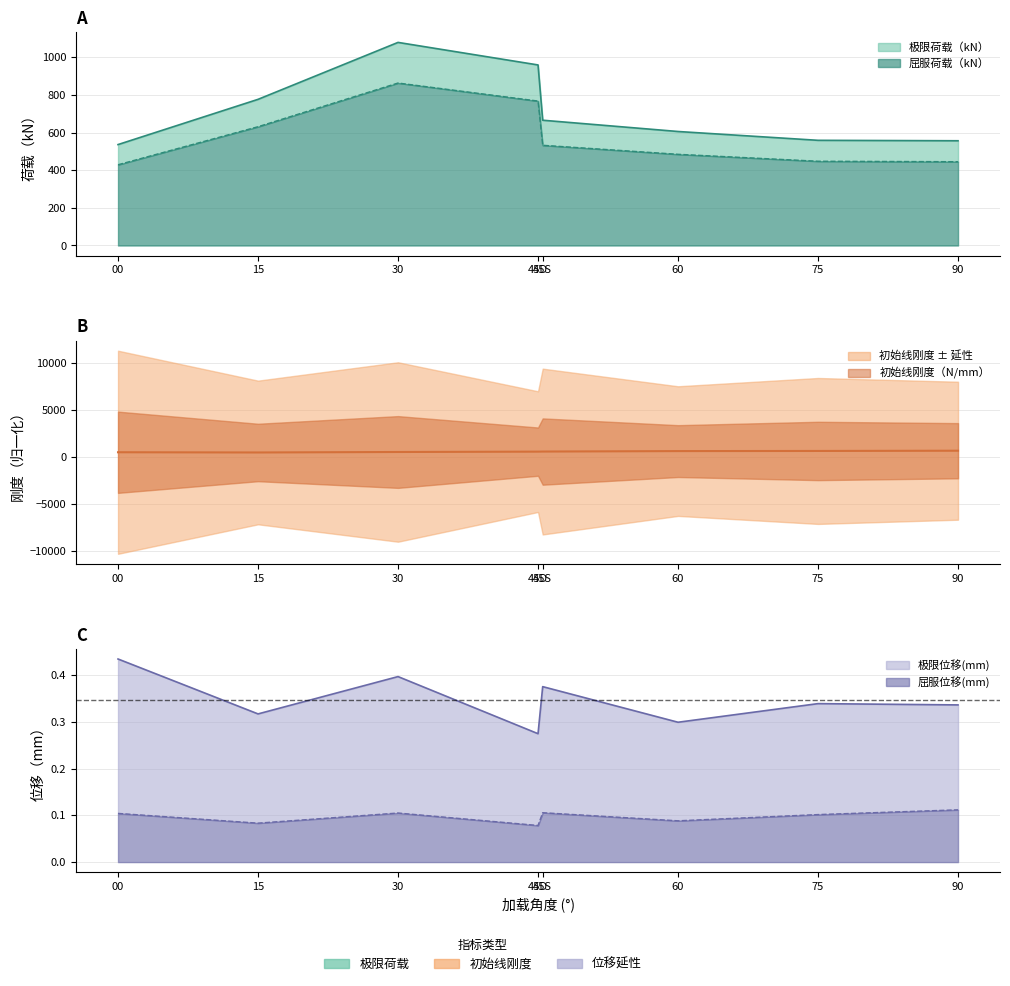

How many interior local valleys does the 极限位移(mm) series have?

3